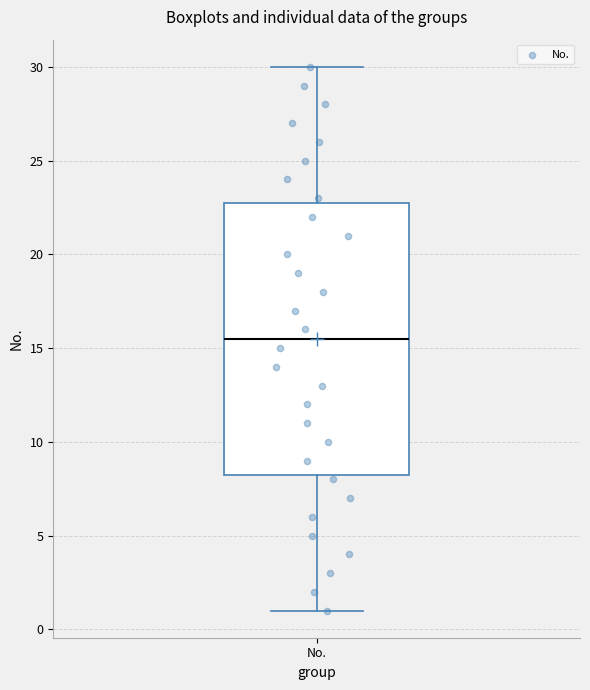

Read this box plot against the y-axis: the position of the median line, the range covered by the box, and the ends of both whiskers. The values are not printed on the chart, so give them approximately, as read against the axis.

median 15.5, box 8.5 to 23.0, whiskers 1.0 to 30.0